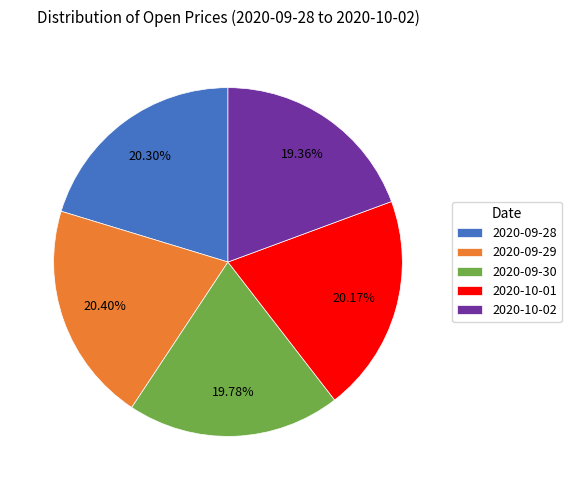

Does any single category account for the majority?

No